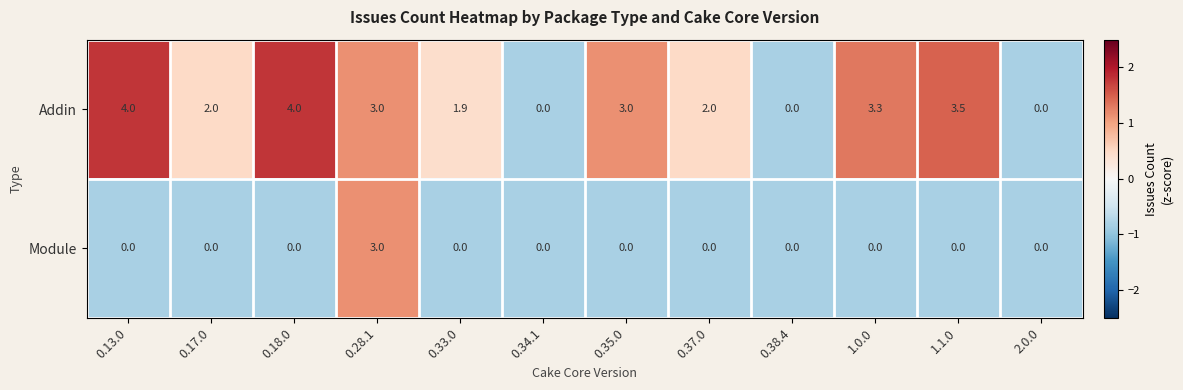

The Addin series shows 0.0 at 2.0.0. True or false?

True